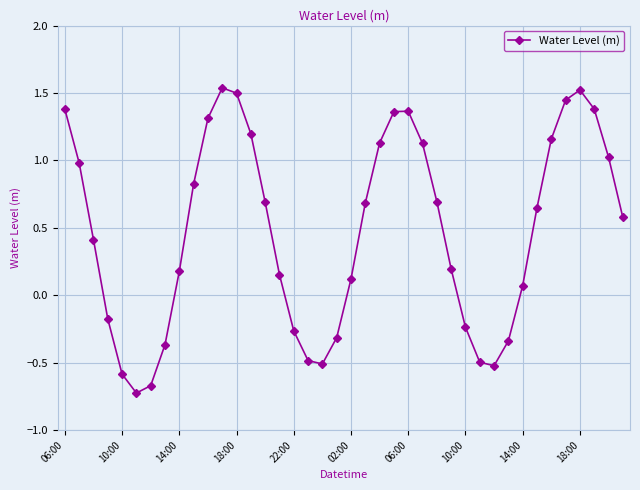

How many positive values are there?

27